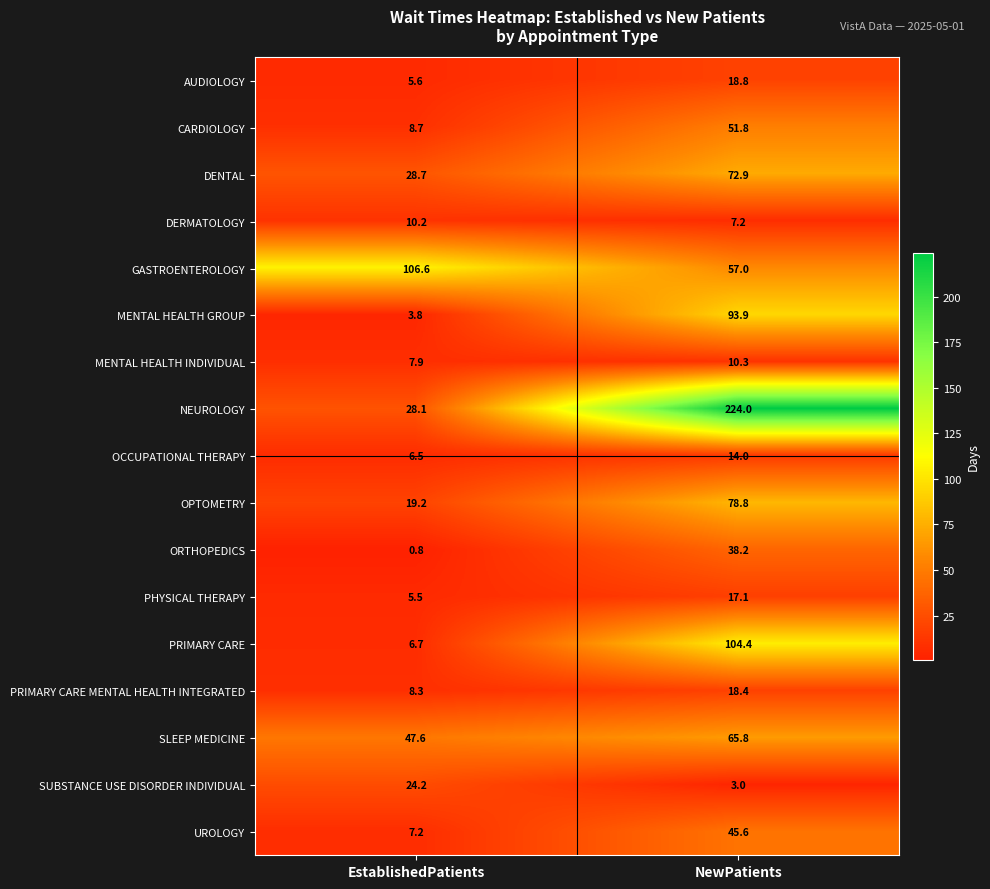

At which category is the sum across all series the highest?

NewPatients